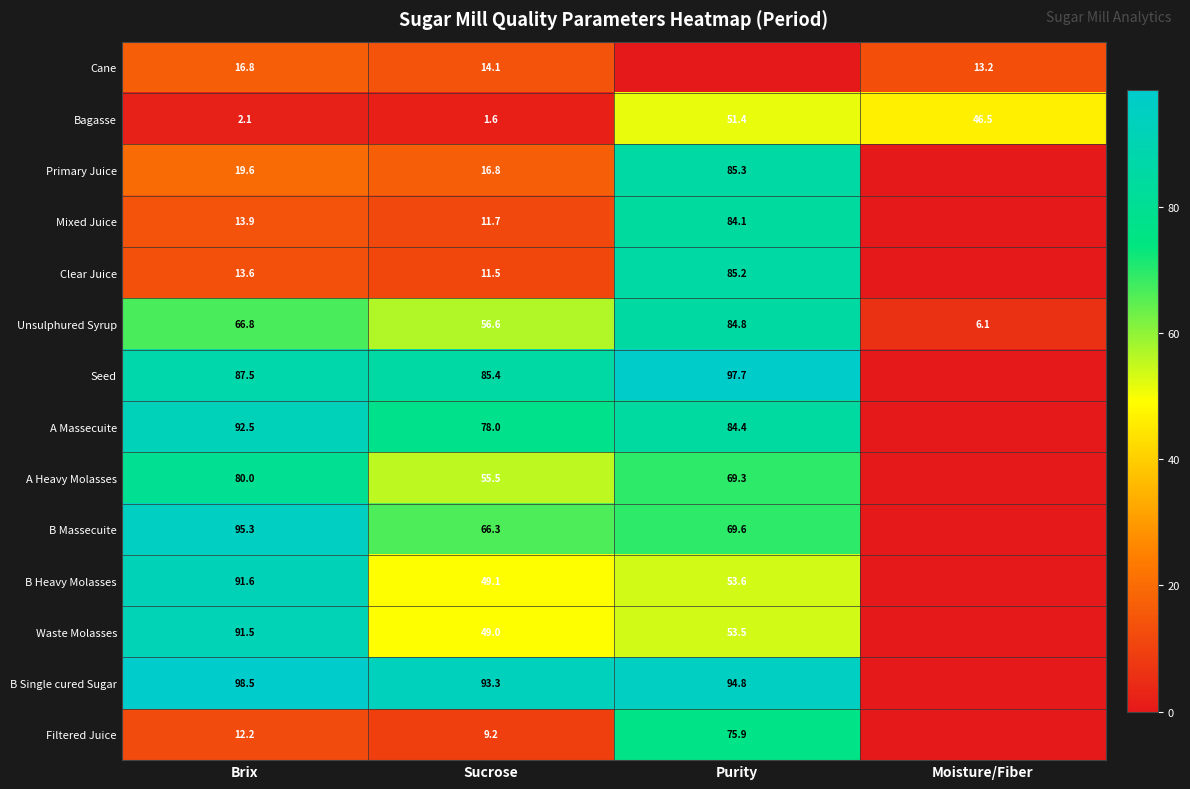

What is the total value across all series at Sucrose?

598.1